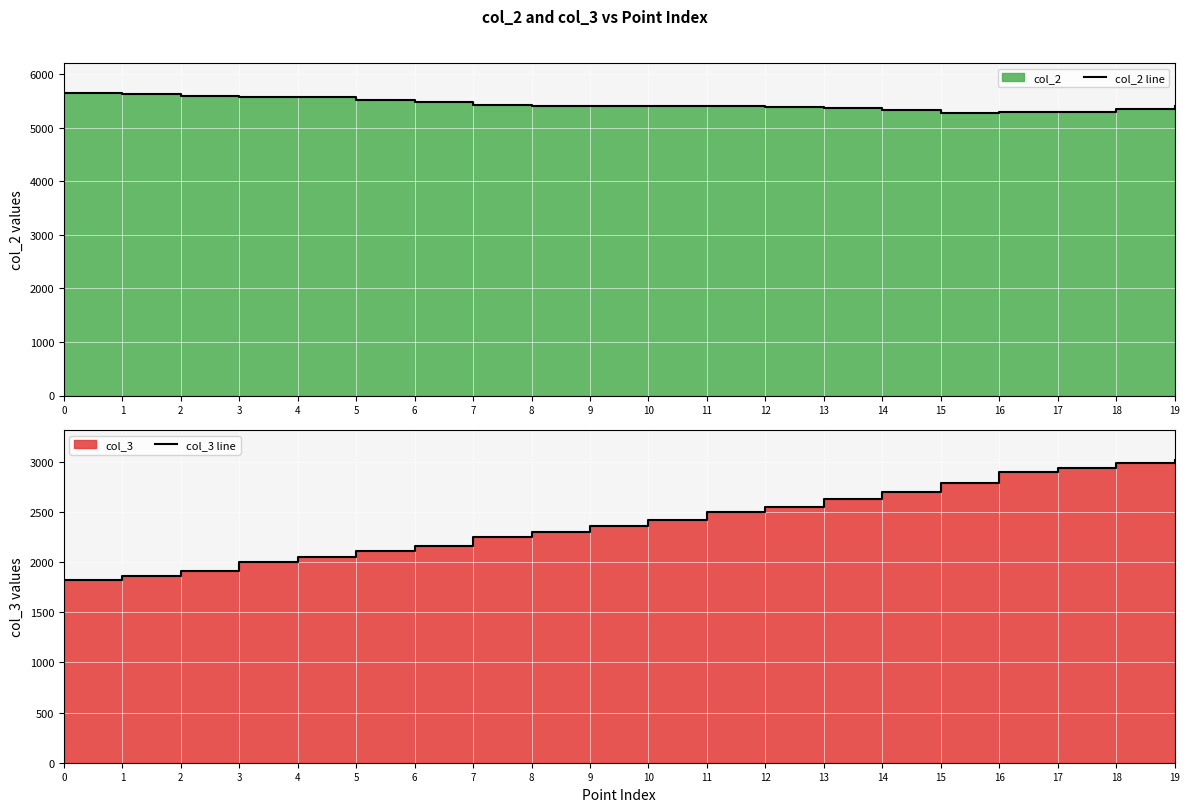

Which series has the largest total across all categories?

col_2 line